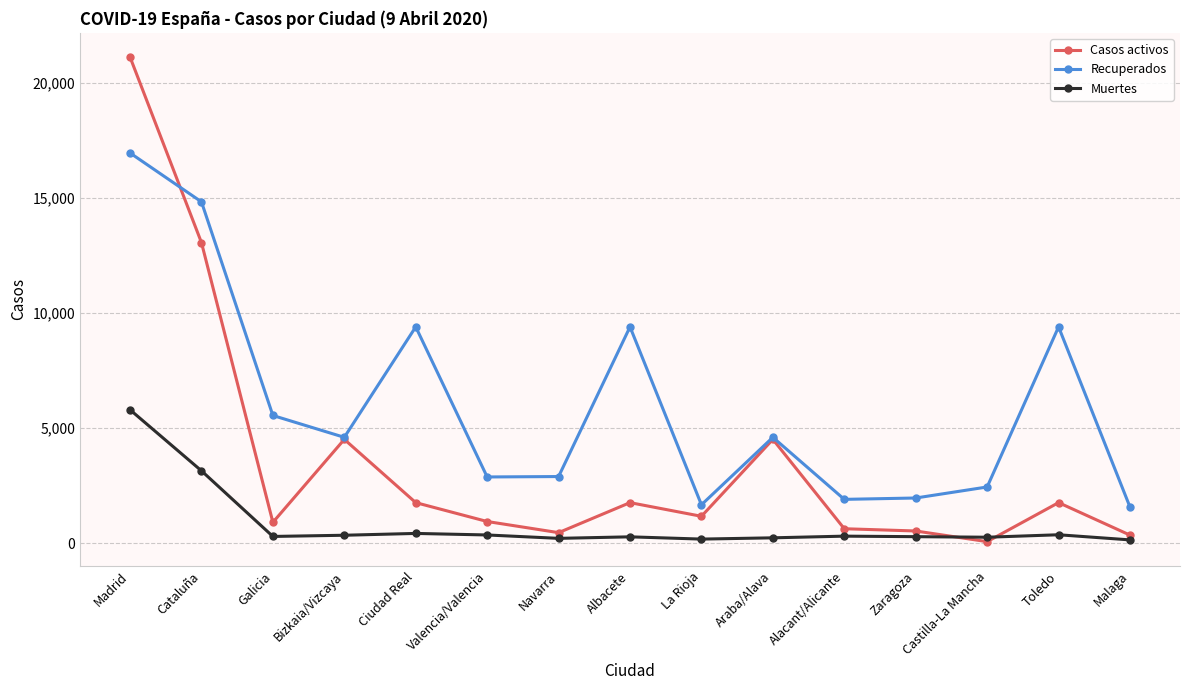

What is the approximate value of Recuperados at Madrid?

16956